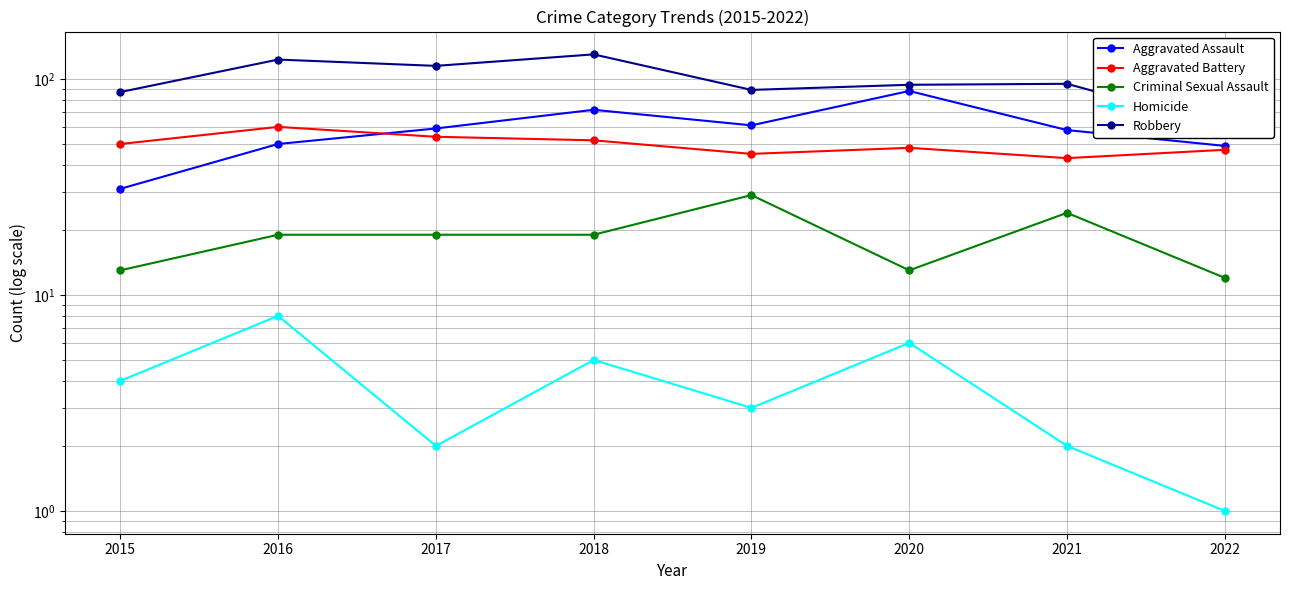

True or false: Homicide and Aggravated Assault intersect in this chart.

False